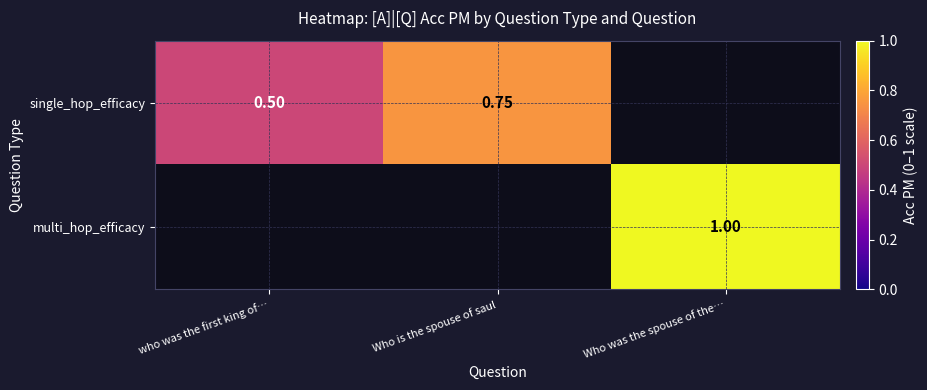

What is the difference between the maximum and minimum values in the single_hop_efficacy series?

0.2